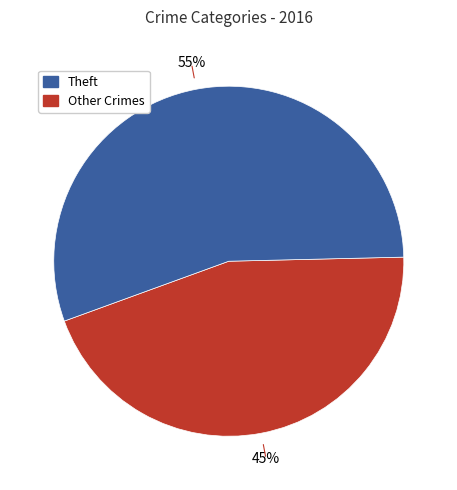

Does any single category account for the majority?

Yes